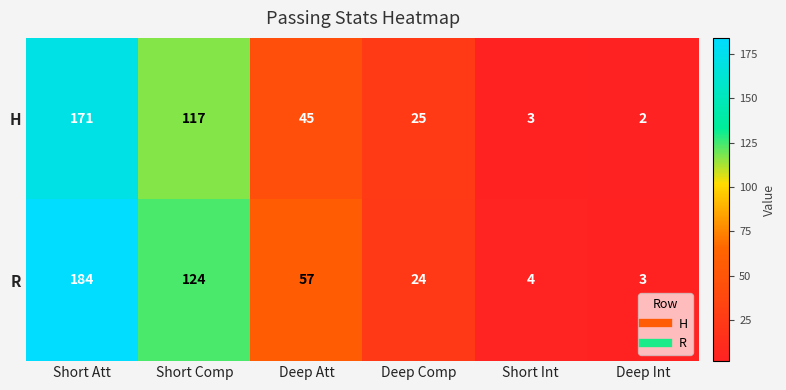

Reading left to right, list all the values displayed in this chart.

H: Short Att=171	Short Comp=117	Deep Att=45	Deep Comp=25	Short Int=3	Deep Int=2
R: Short Att=184	Short Comp=124	Deep Att=57	Deep Comp=24	Short Int=4	Deep Int=3